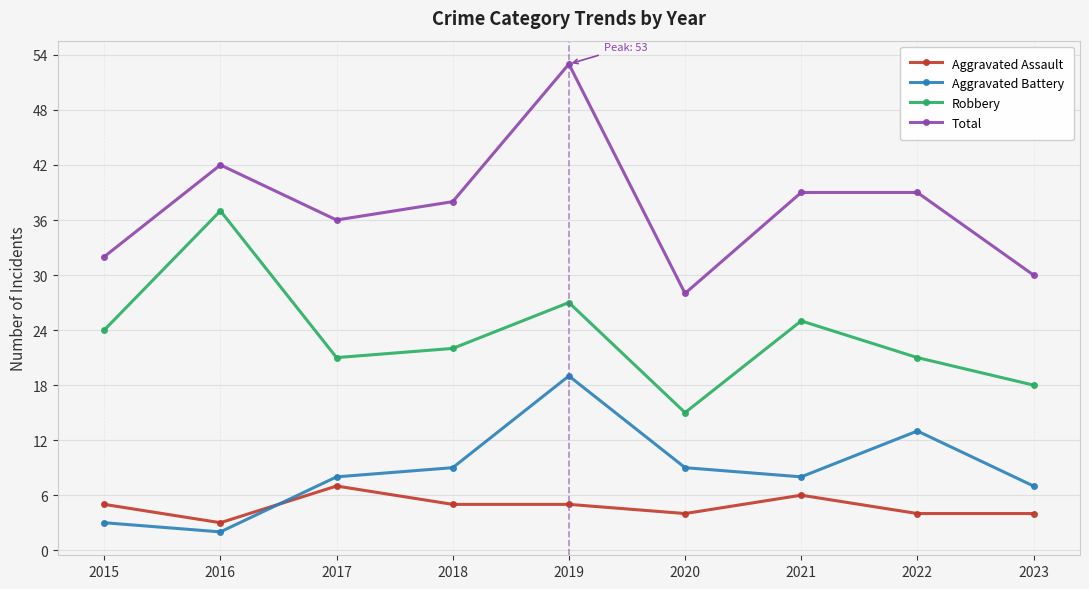

Read the Total value at 2020.

28